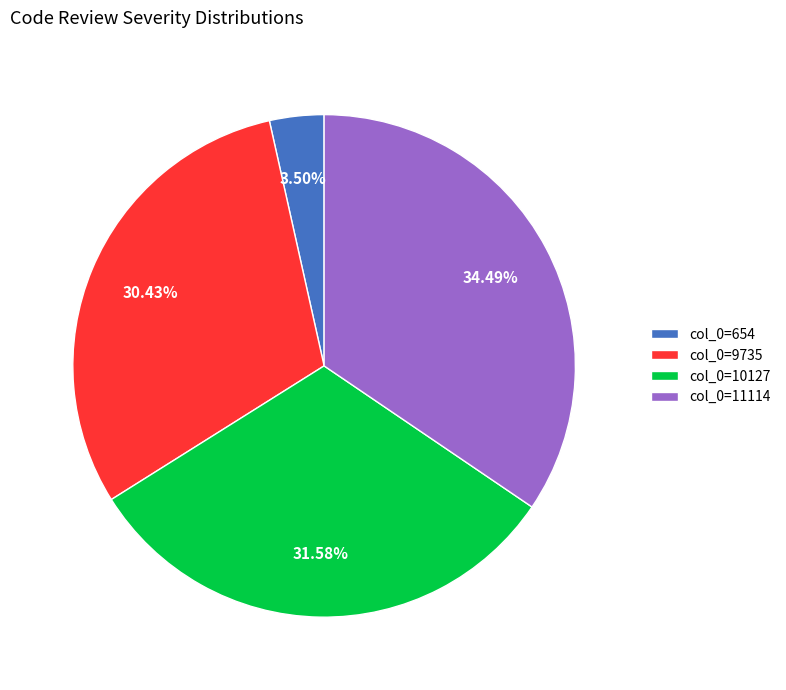

Which has a higher value, col_0=10127 or col_0=11114?

col_0=11114